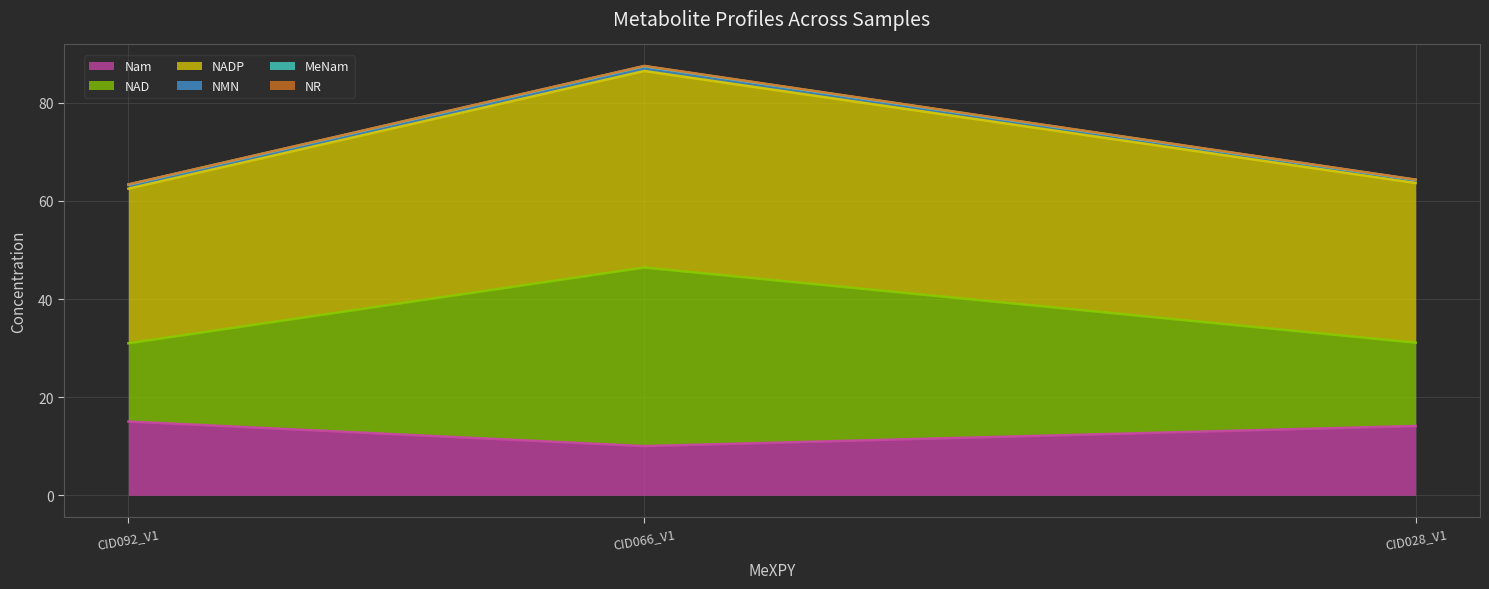

At which category is the sum across all series the highest?

CID066_V1